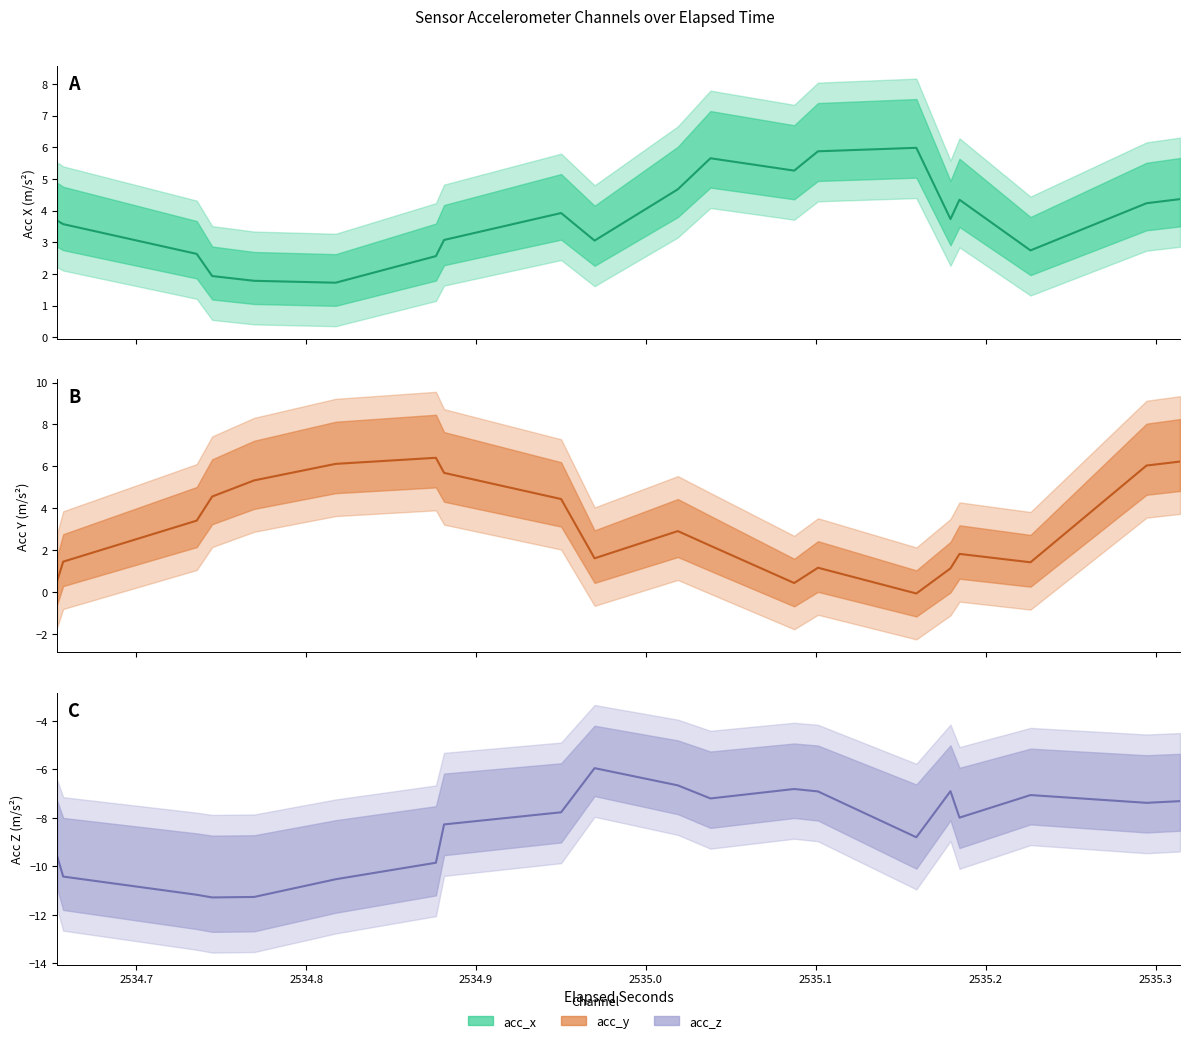

Reading right to left, what are all the values shown in this chart?

Acc X: 4.4	4.2	2.7	4.3	3.7	6.0	5.9	5.3	5.7	4.7	3.0	3.9	3.1	2.6	1.7	1.8	1.9	2.6	3.6	3.7
Acc Y: 6.2	6.0	1.4	1.8	1.1	-0.1	1.2	0.4	2.2	2.9	1.6	4.4	5.7	6.4	6.1	5.3	4.6	3.4	1.4	0.5
Acc Z: -7.3	-7.4	-7.1	-8.0	-6.9	-8.8	-6.9	-6.8	-7.2	-6.7	-6.0	-7.8	-8.3	-9.8	-10.5	-11.3	-11.3	-11.2	-10.4	-9.6